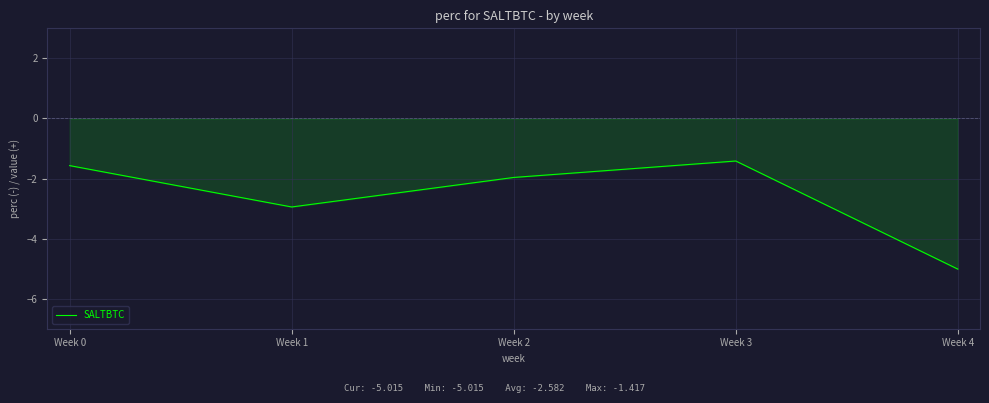

What is the greatest value displayed?

-1.4